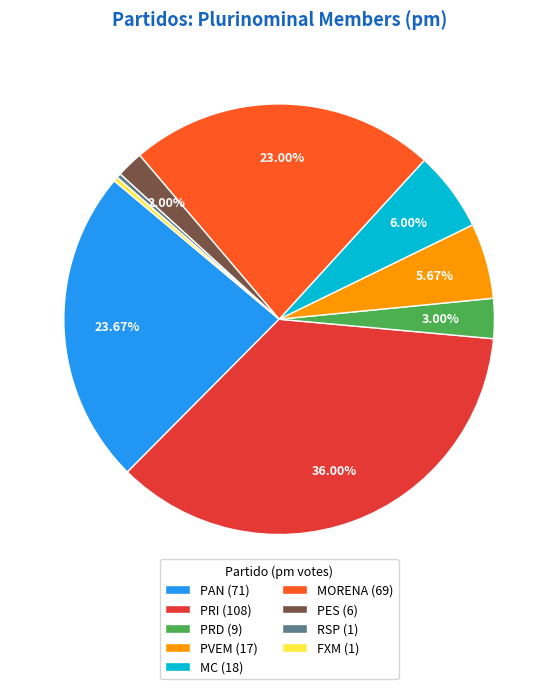

To the nearest percent, what is the difference between the largest and smallest slice percentages?

36%